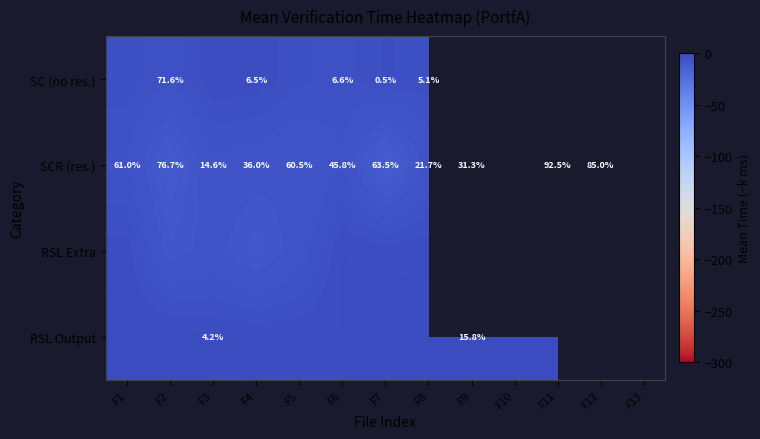

At which category does the chart reach its peak across all series?

F10